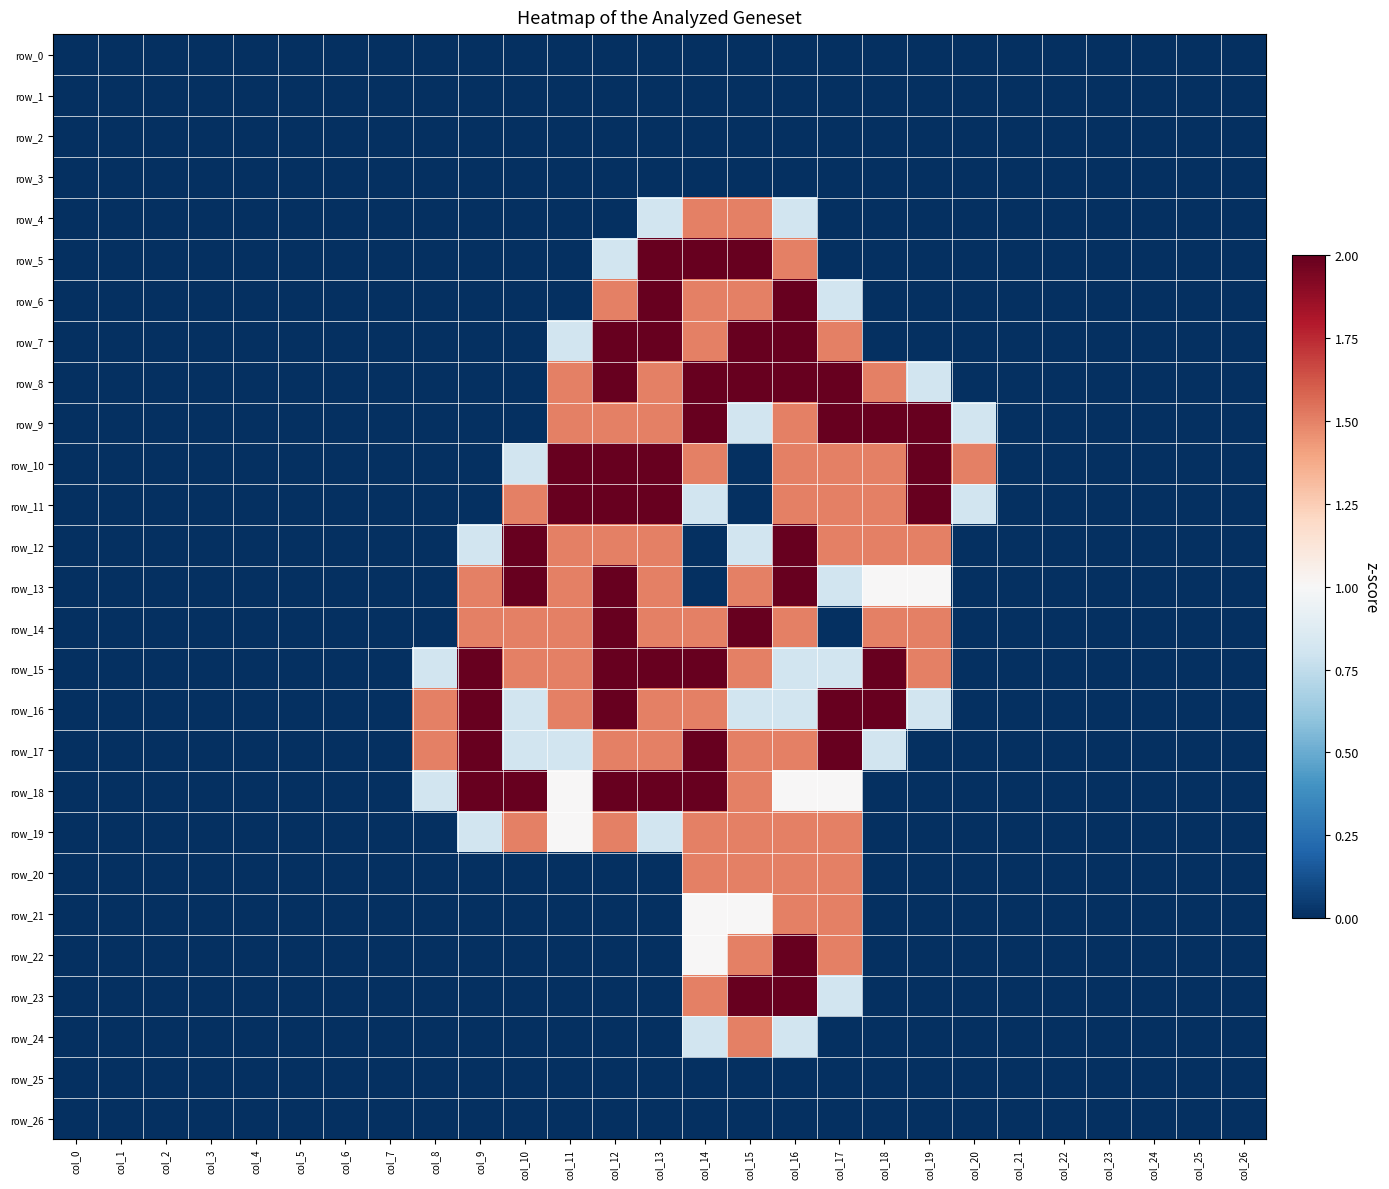

At how many categories does at least one series exceed 1?

13